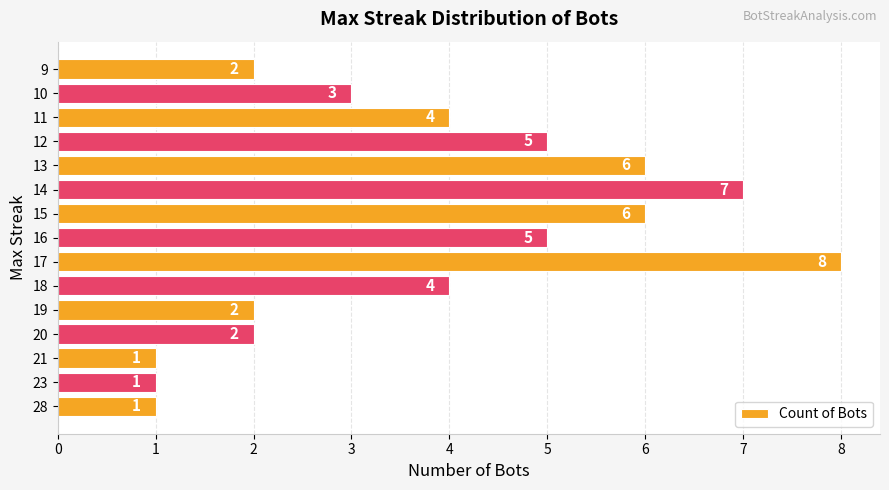

What is the difference between the values at 15 and 19?

4